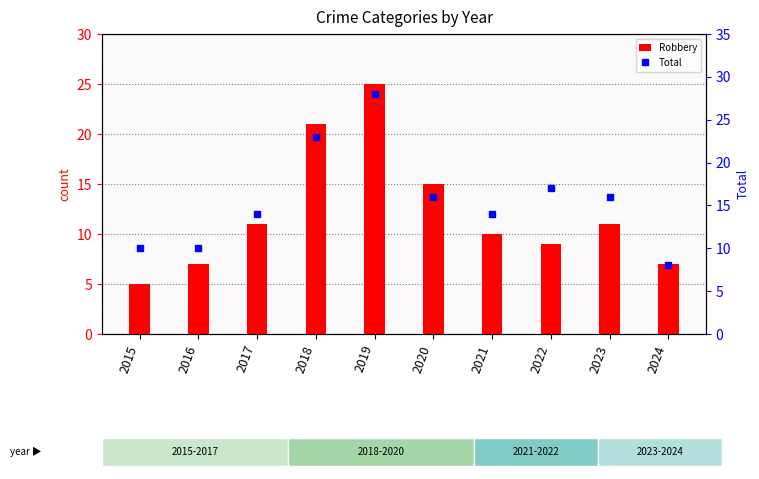

True or false: Total has a value of 21 at 2021.

False